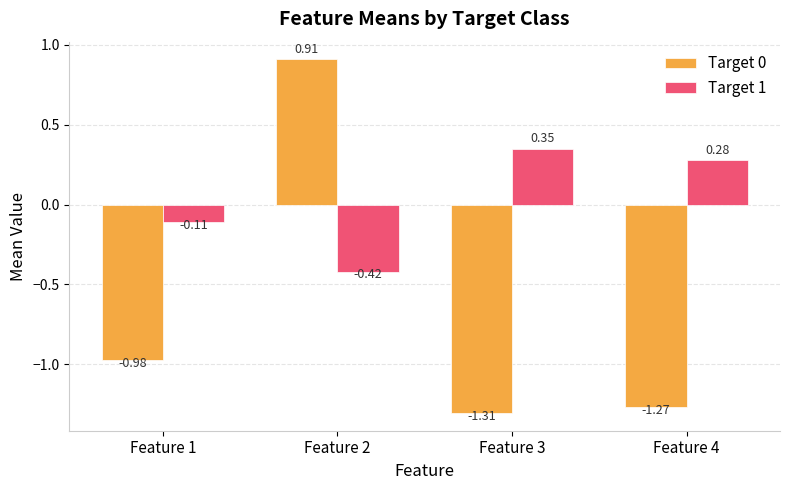

What is the total value across all series at Feature 1?

-1.1